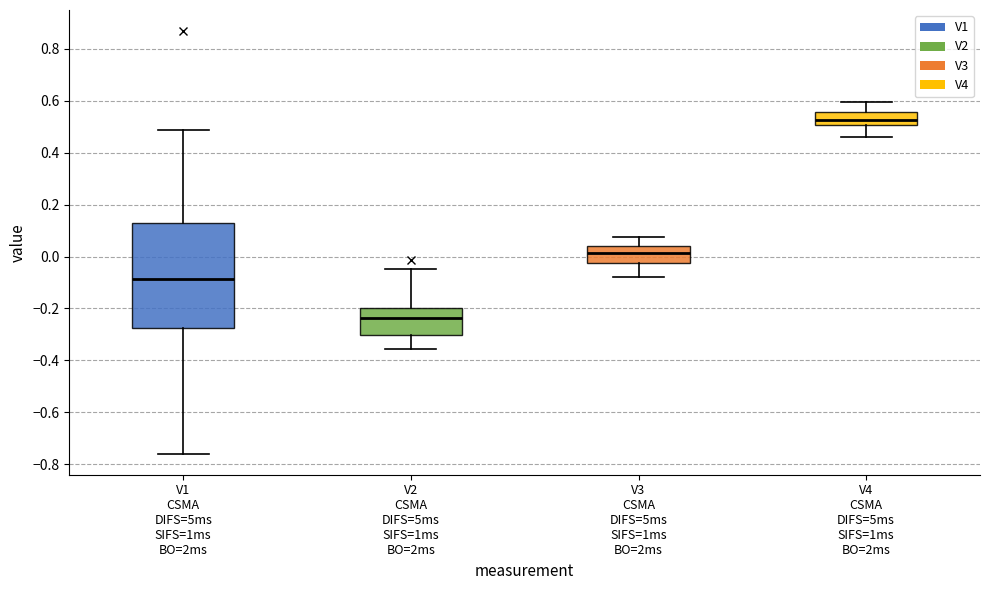

Which box's median line is the highest?

V4 CSMA DIFS=5ms SIFS=1ms BO=2ms